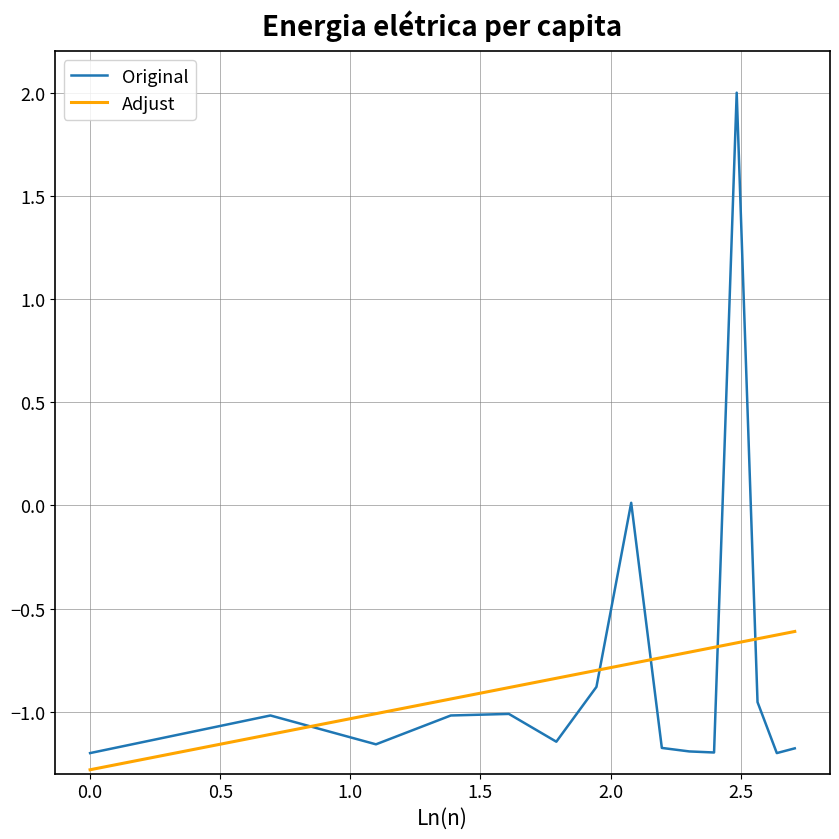

What is the sum of all Adjust values?

-12.3